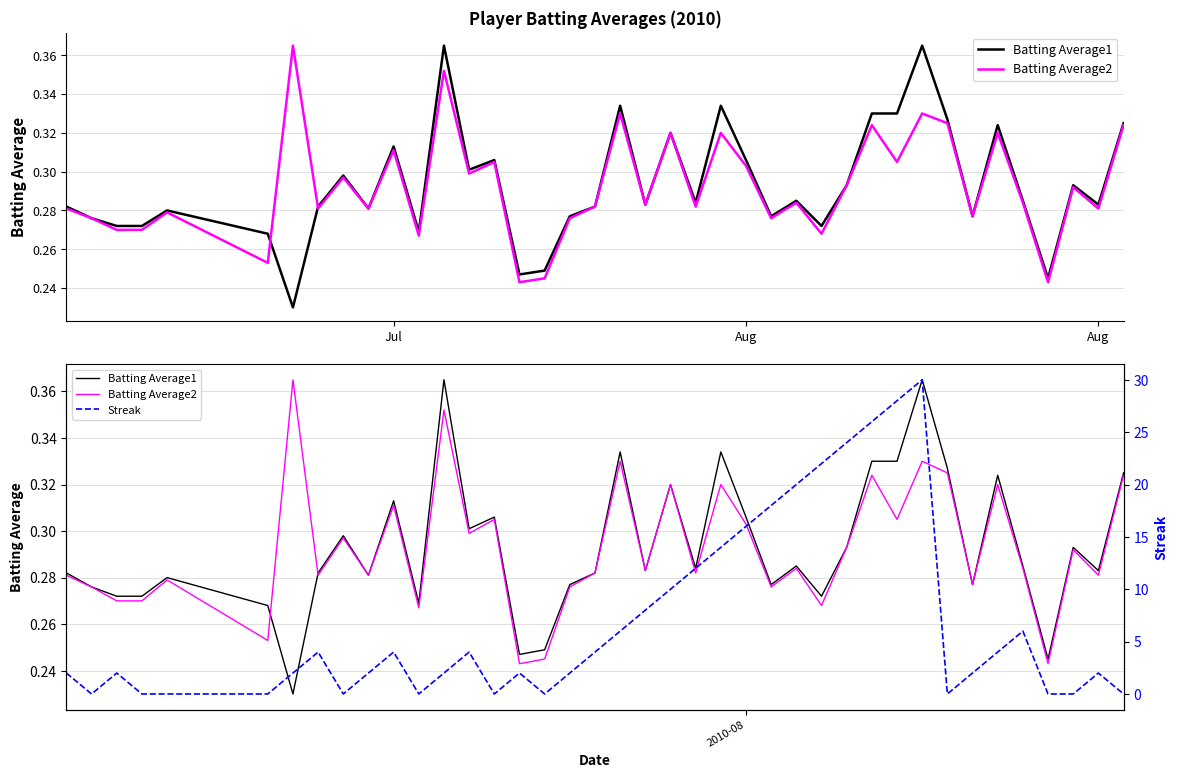

How many interior local peaks does the Streak series have?

8